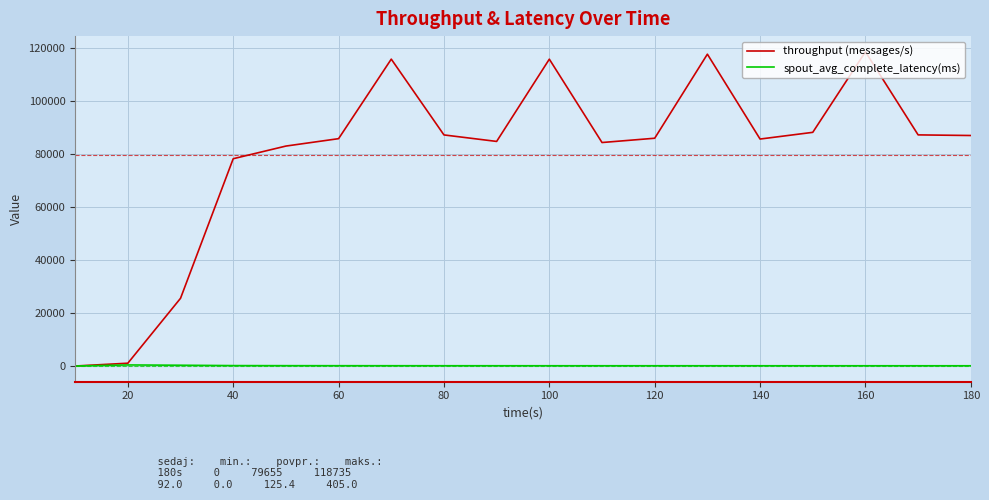

Which series has the largest total across all categories?

throughput (messages/s)